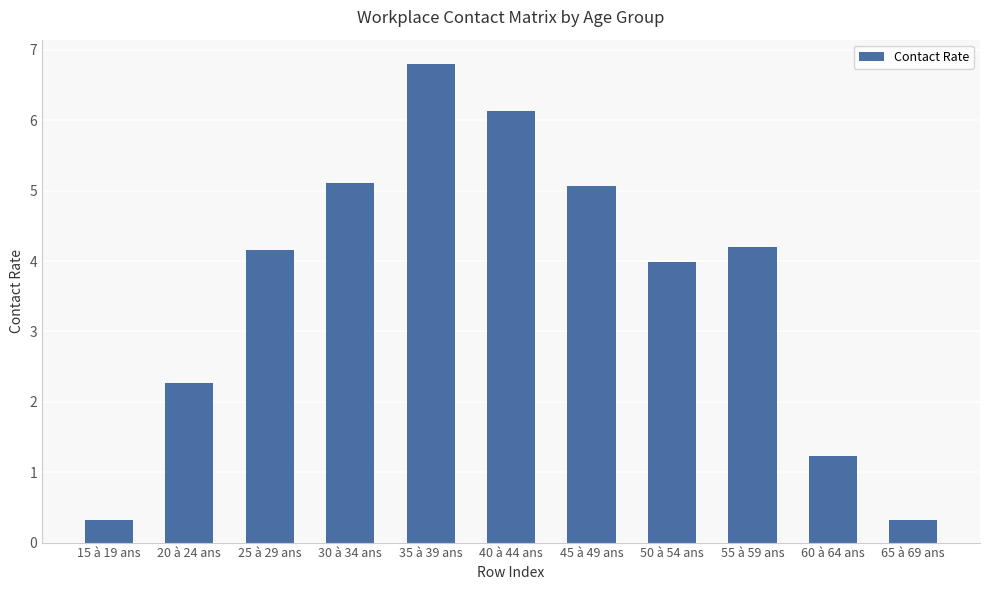

What is the label of the 7th bar from the left?

45 à 49 ans